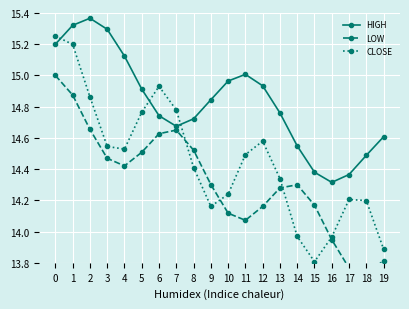

At which category does HIGH reach its first local valley?

7